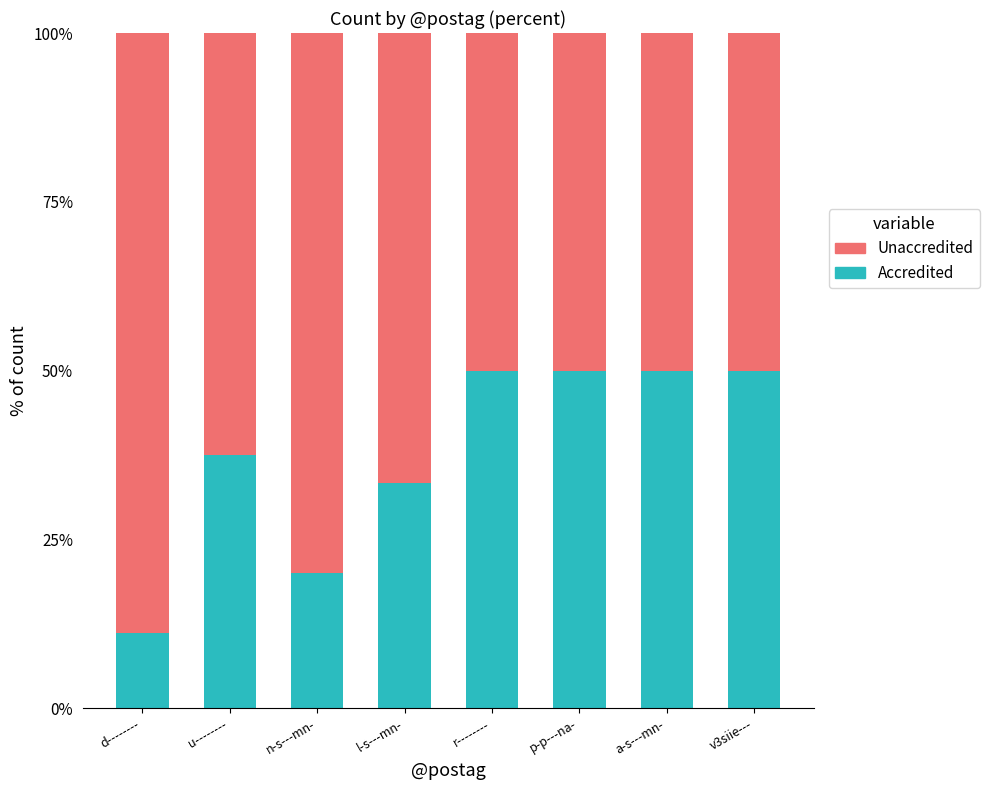

Are the bars grouped side by side (vs. stacked)?

No